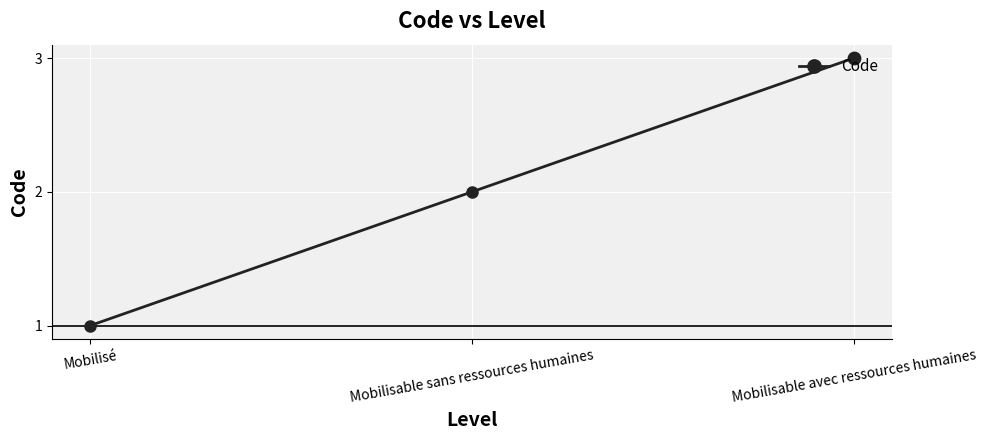

Which has a higher value, Mobilisable sans ressources humaines or Mobilisable avec ressources humaines?

Mobilisable avec ressources humaines